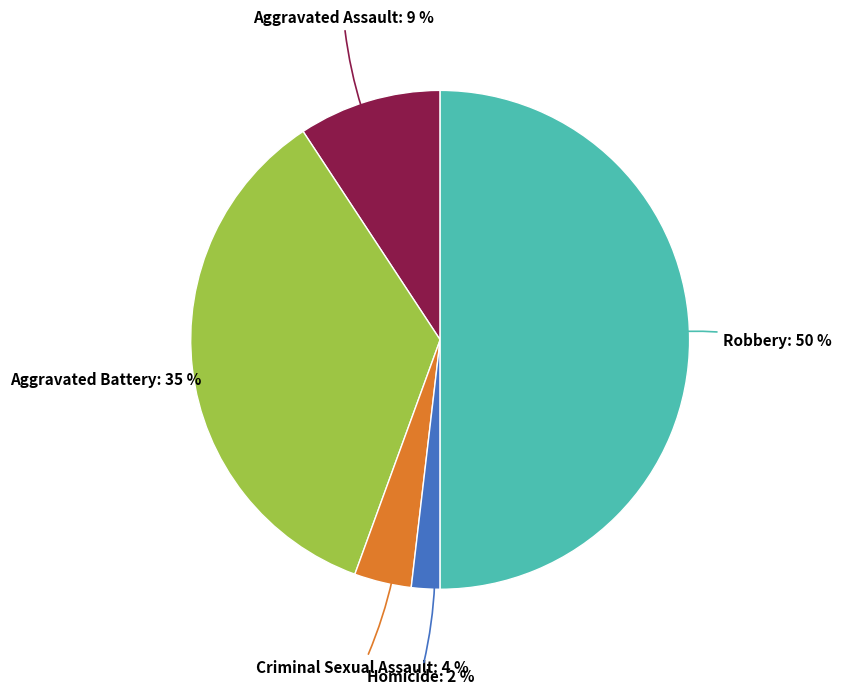

Count the number of slices in the pie.

5